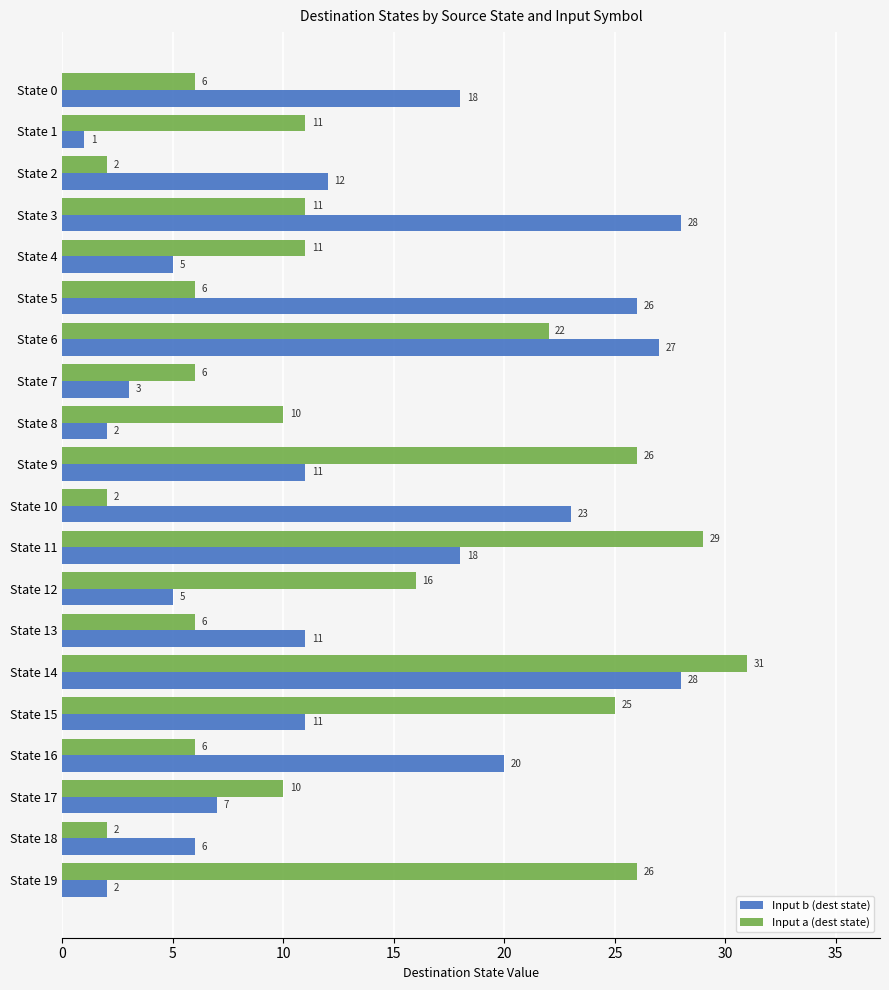

Where is Input b (dest state) nearest to the value 14?

State 2